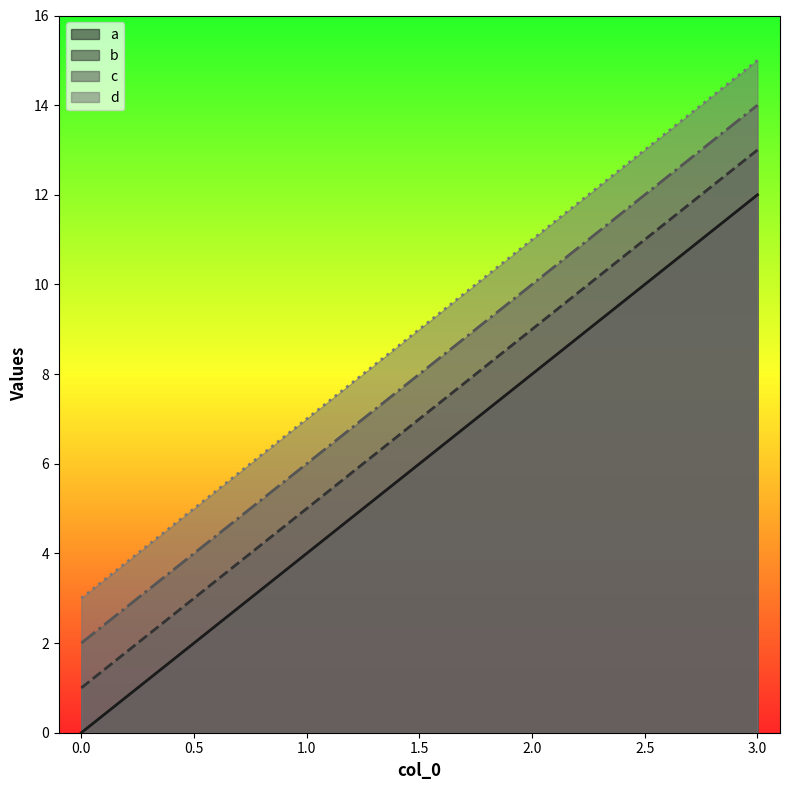

What is the sum of the b values at 2.0 and 0.0?

10